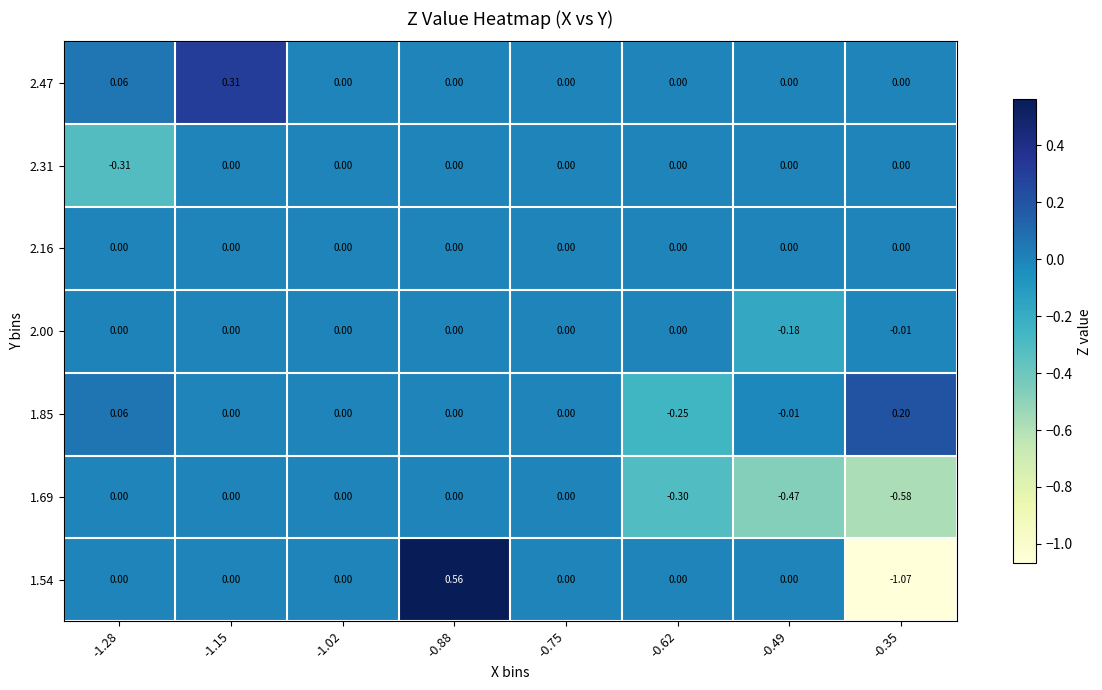

How many categories are shown in the chart?

8